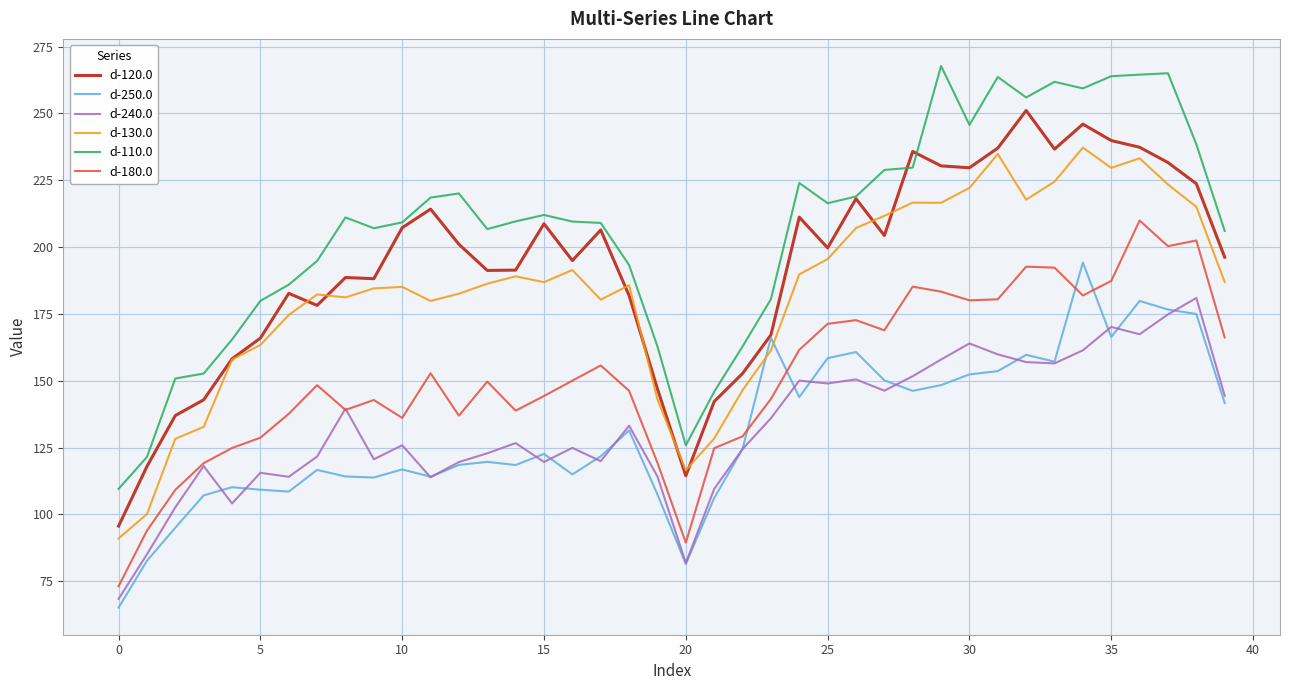

Which series has the largest total across all categories?

d-110.0